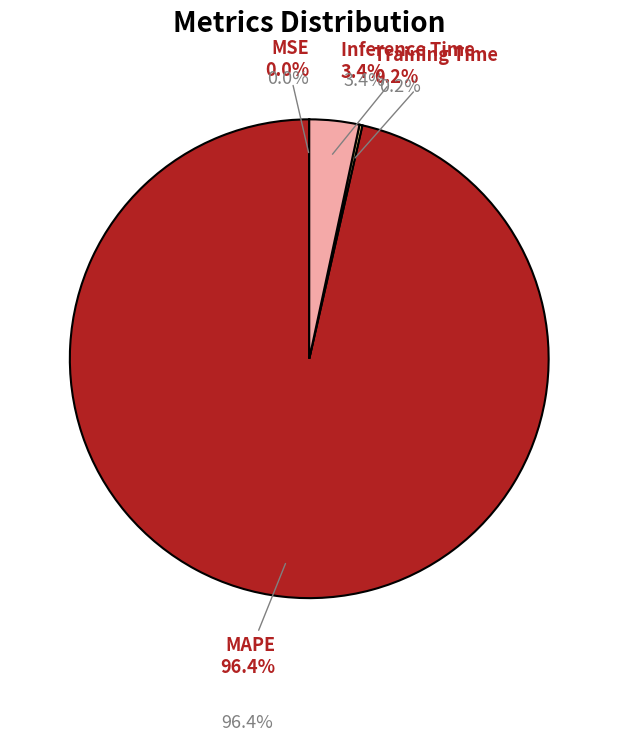

Rank the categories by value from lowest to highest.

MSE, Training Time, Inference Time, MAPE